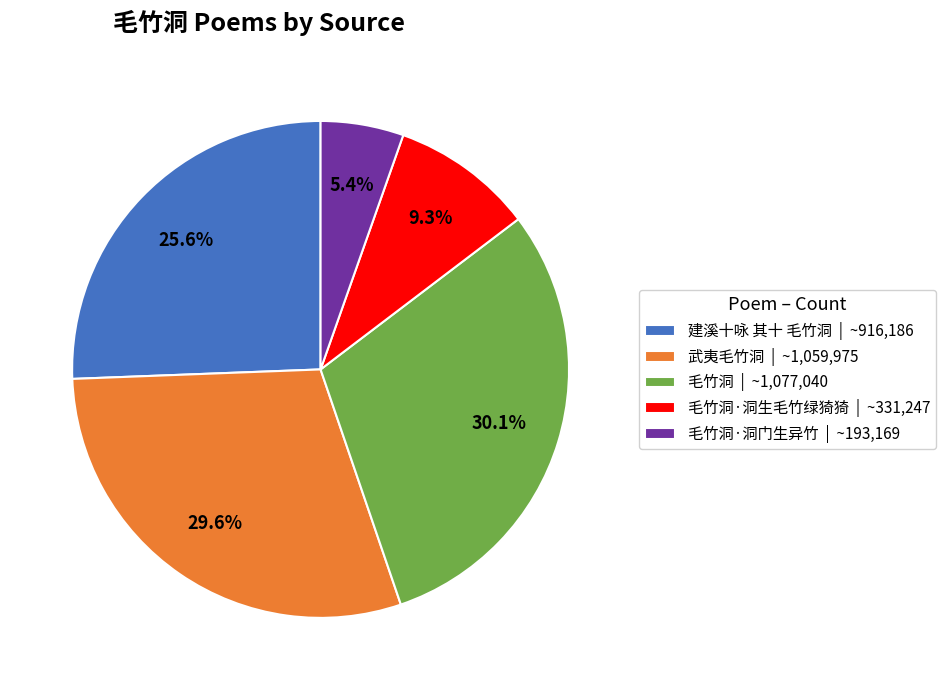

Do 毛竹洞 | ~1,077,040 and 毛竹洞·洞生毛竹绿猗猗 | ~331,247 together represent more than half of the pie?

No